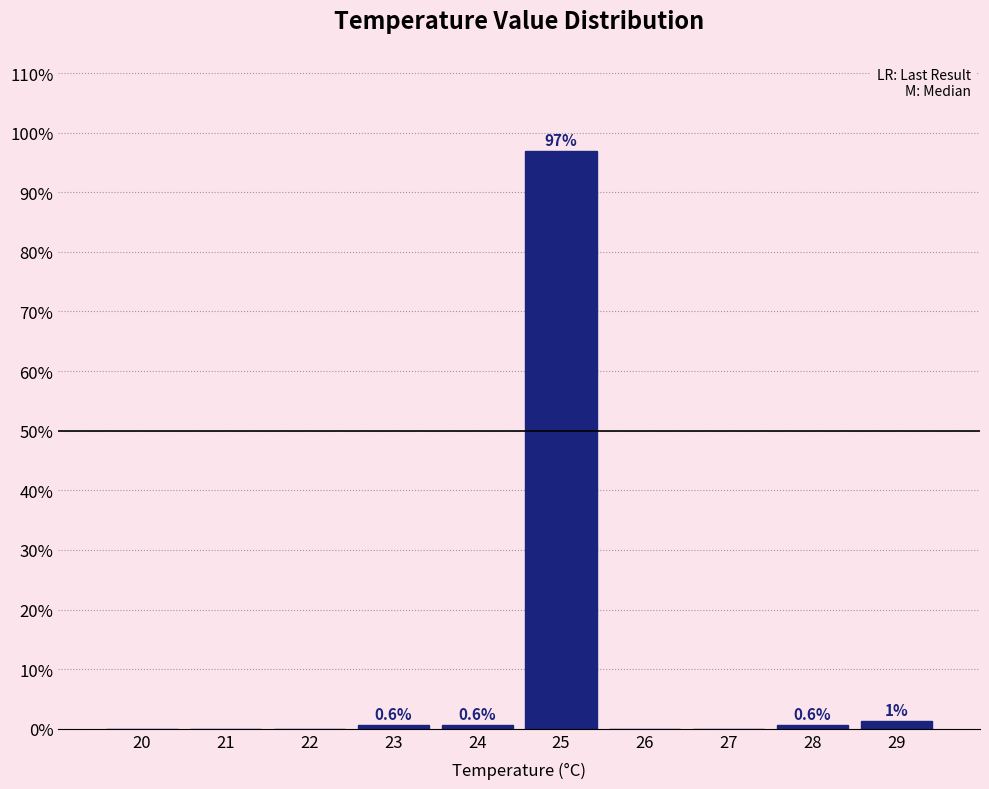

What is the change in value from 26 to 29?

+1.3